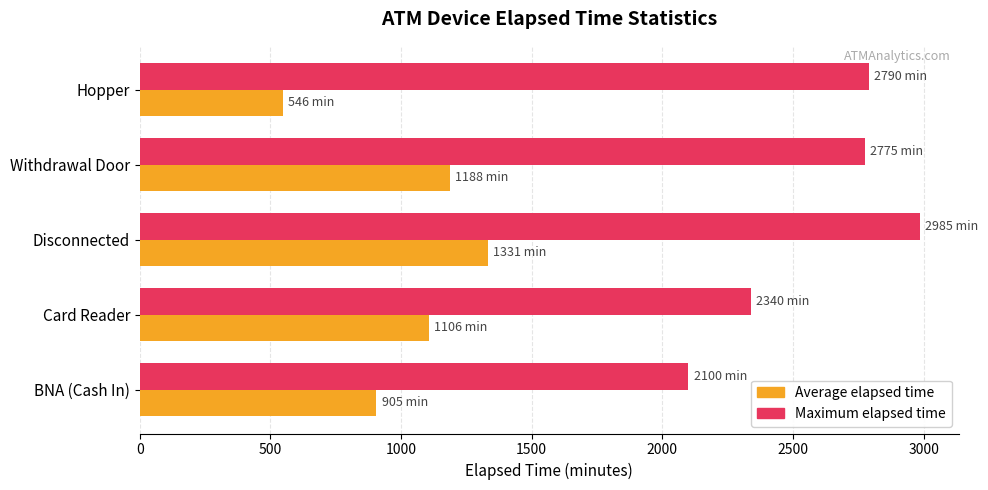

Is the value of Maximum elapsed time at Disconnected greater than the value of Average elapsed time at BNA (Cash In)?

Yes